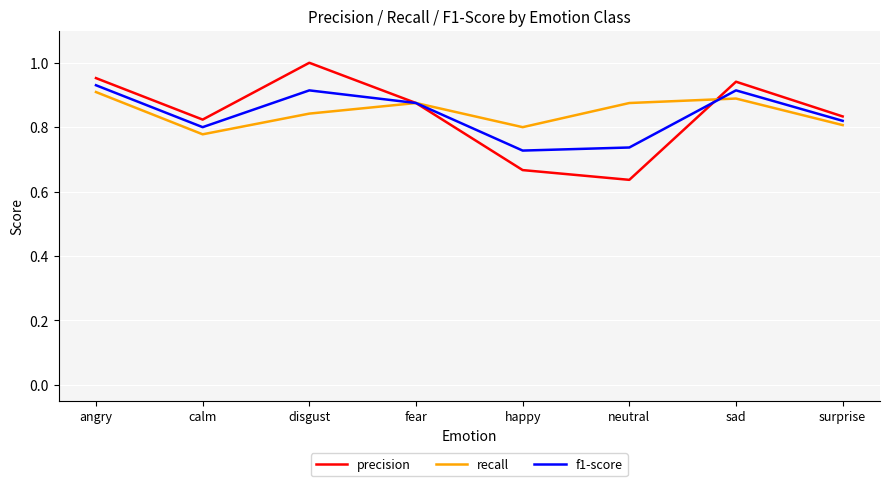

What is the difference between the second highest and second lowest values in the precision series?

0.3